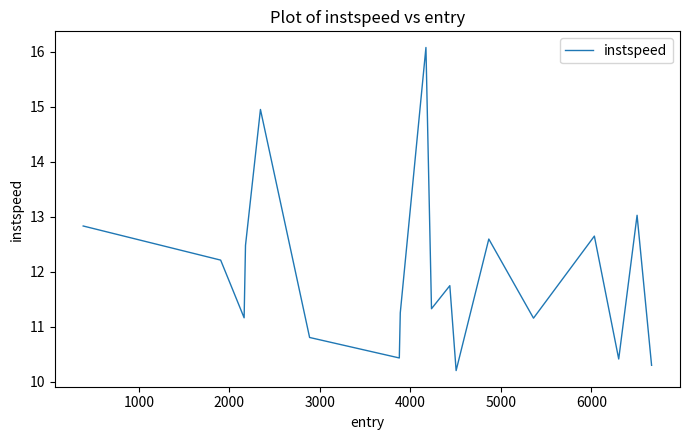

What is the minimum value shown in the chart?

10.2